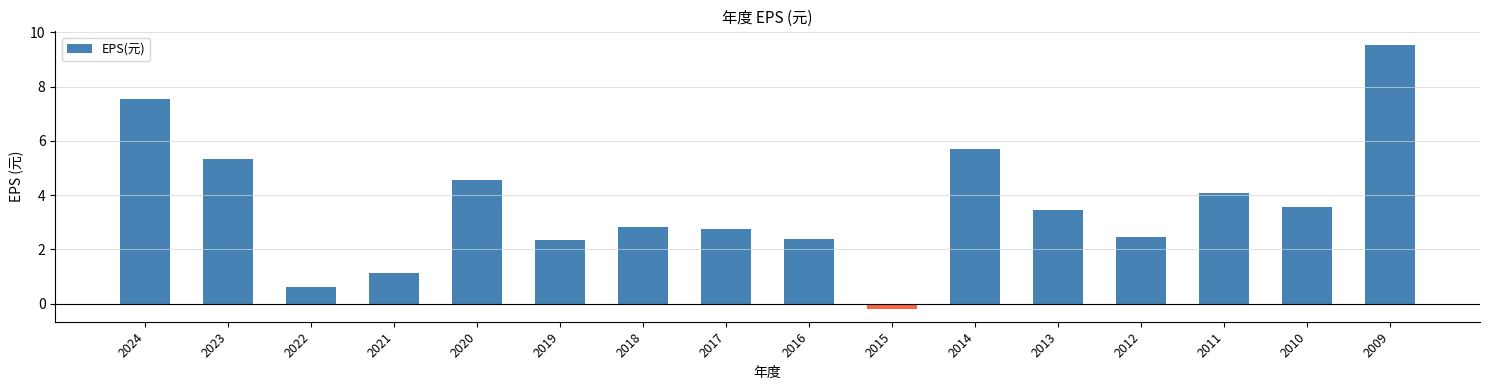

What is the value of the 6th bar from the left?

2.4